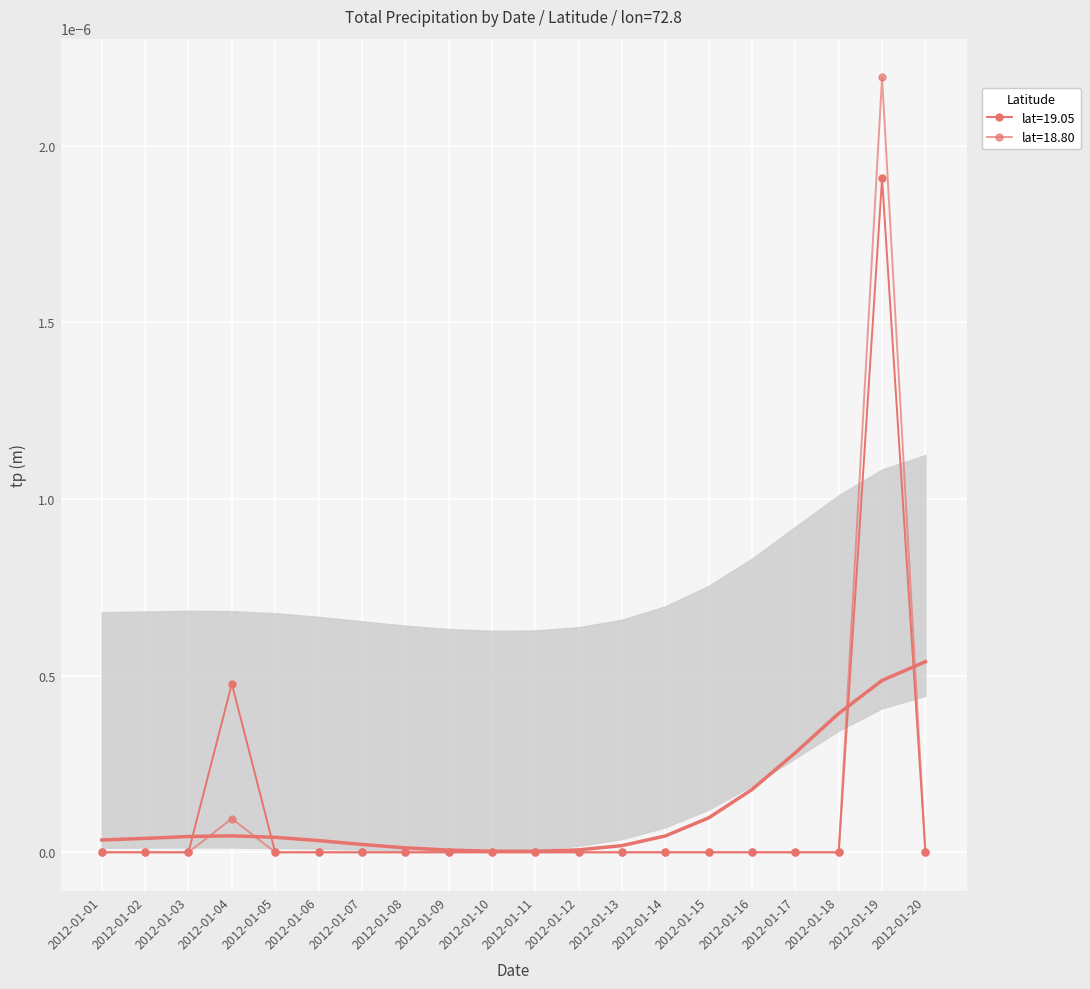

List the labels in order of lat_19.05 value, smallest first.

2012-01-01, 2012-01-02, 2012-01-03, 2012-01-05, 2012-01-06, 2012-01-07, 2012-01-08, 2012-01-09, 2012-01-10, 2012-01-11, 2012-01-12, 2012-01-13, 2012-01-14, 2012-01-15, 2012-01-16, 2012-01-17, 2012-01-18, 2012-01-20, 2012-01-04, 2012-01-19